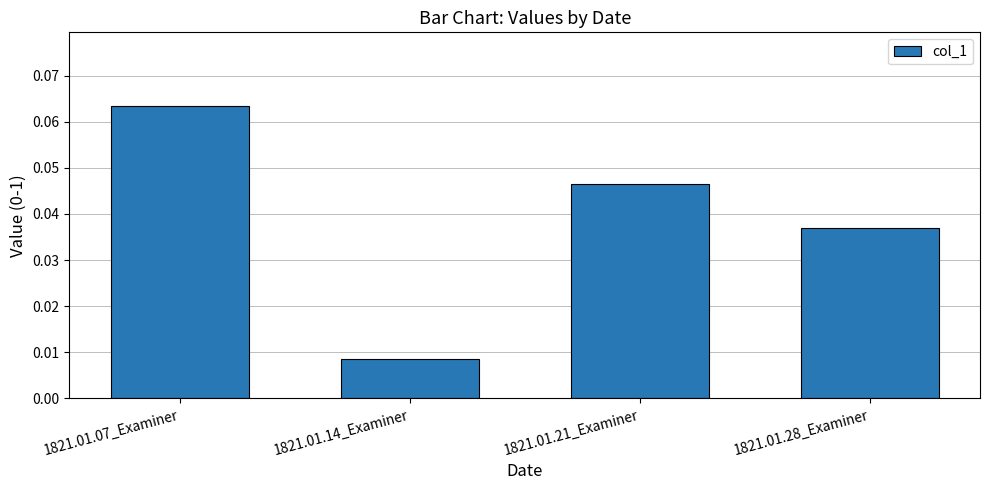

At which category does the chart reach its peak across all series?

1821.01.07_Examiner